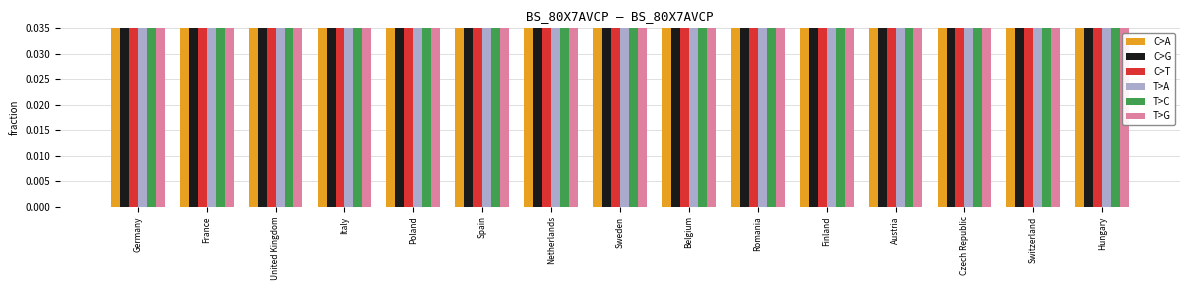

What is the lowest value of the T>G series?

1.4